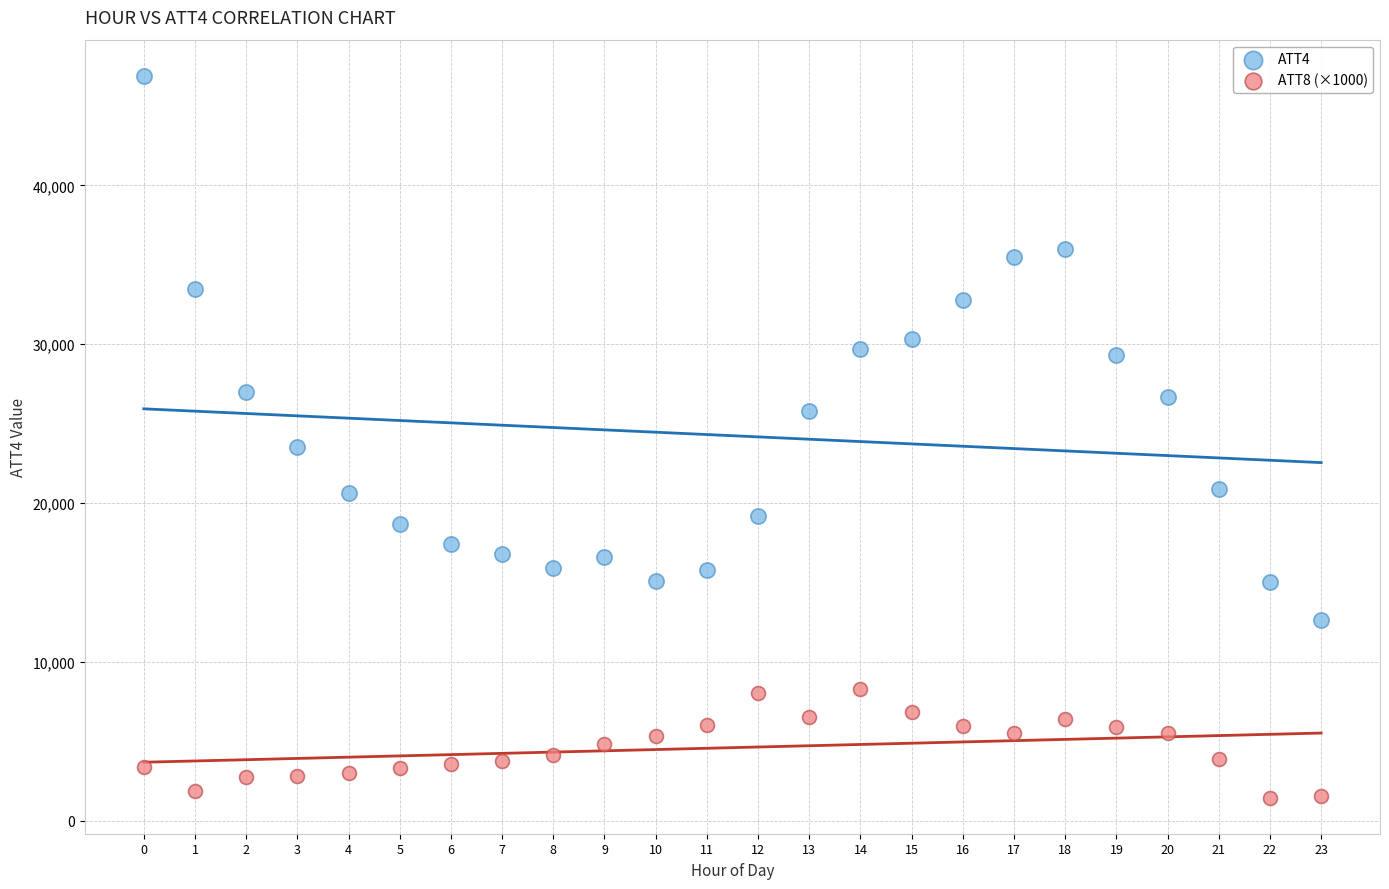

Across all data points, what is the range of Y values (max minus min)?

45456.8